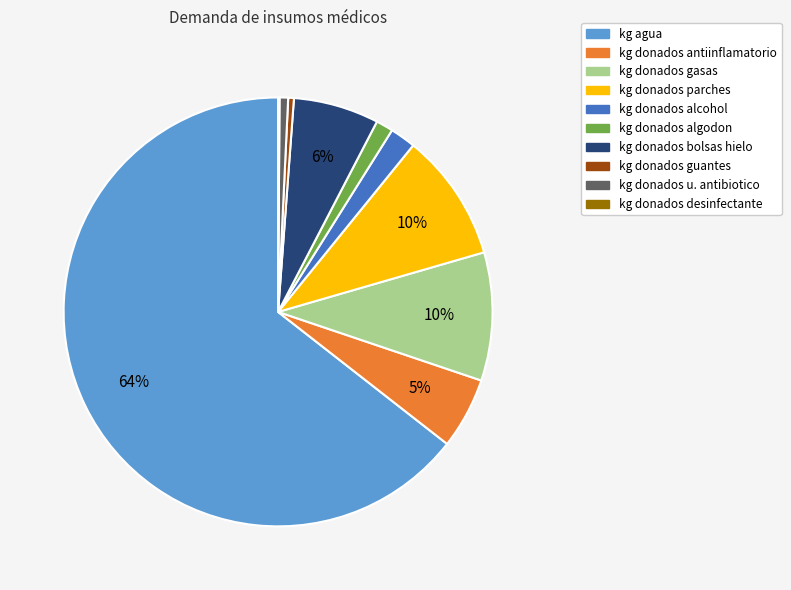

Which slice represents more than half of the pie?

kg agua